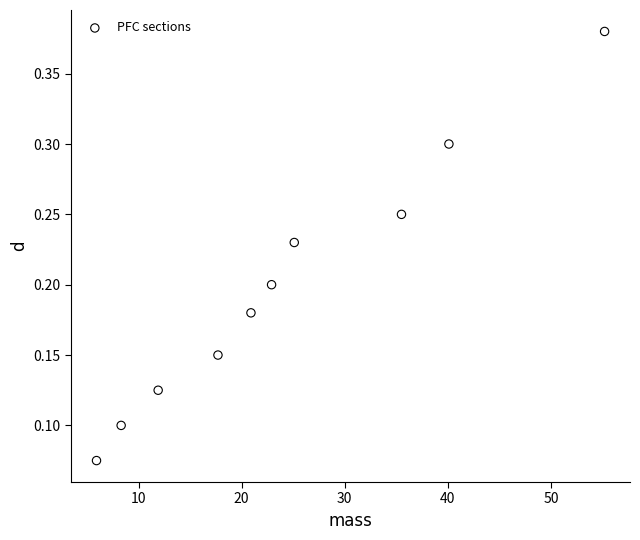

What is the average X value?

24.4